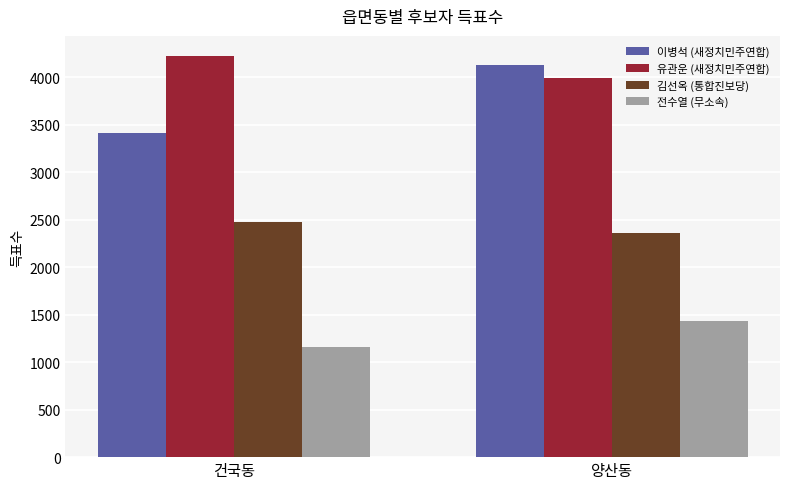

What is the label of the 1st bar from the left?

건국동